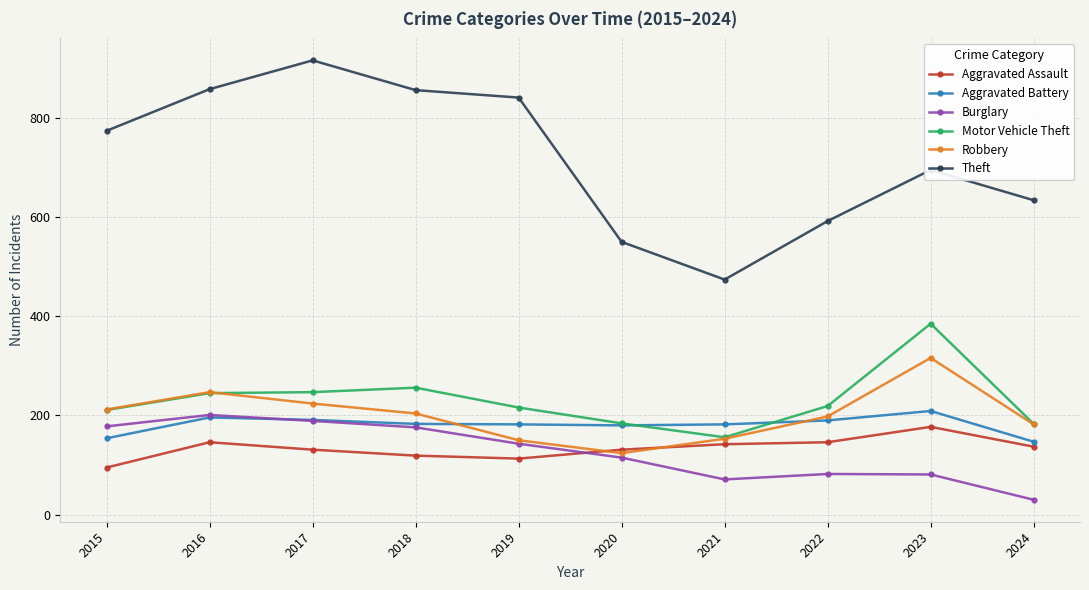

The Burglary series shows 189 at 2017. True or false?

True